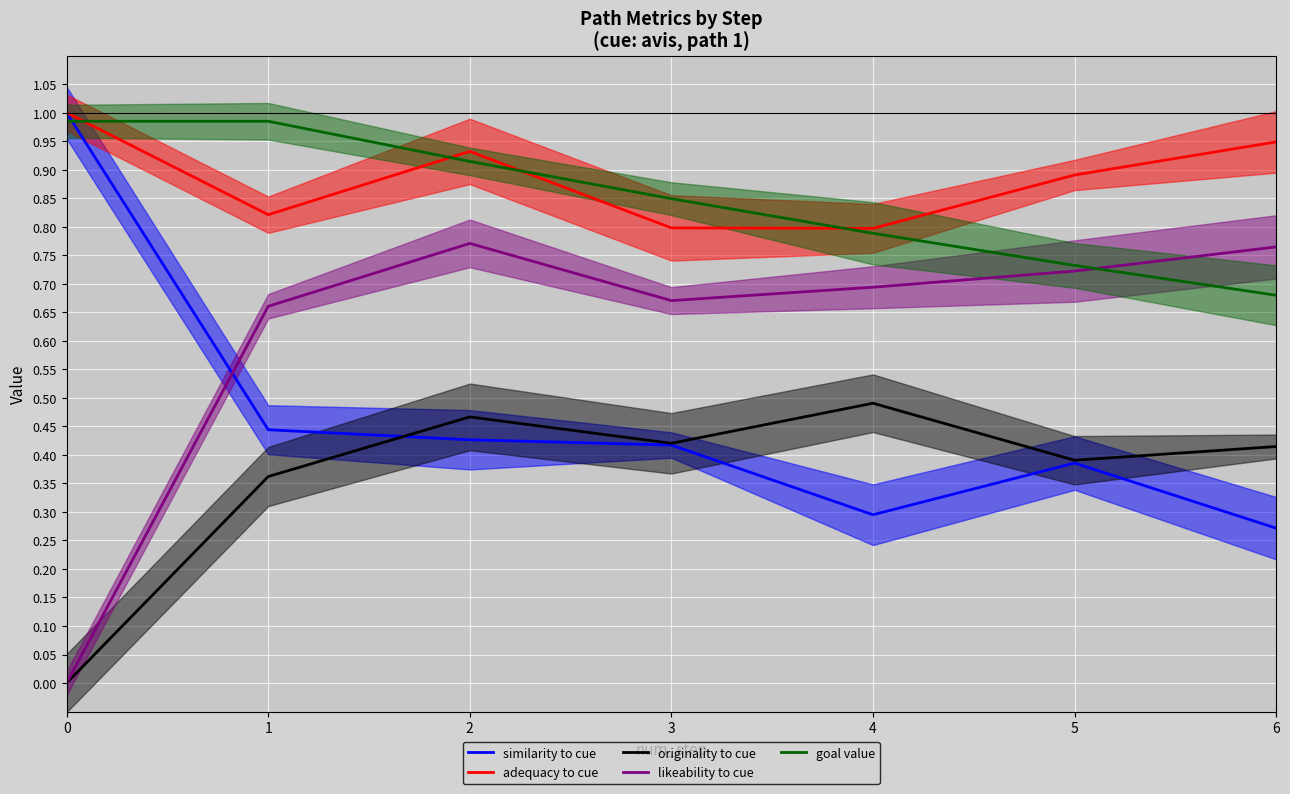

What is the total value across all series at 5?

3.1